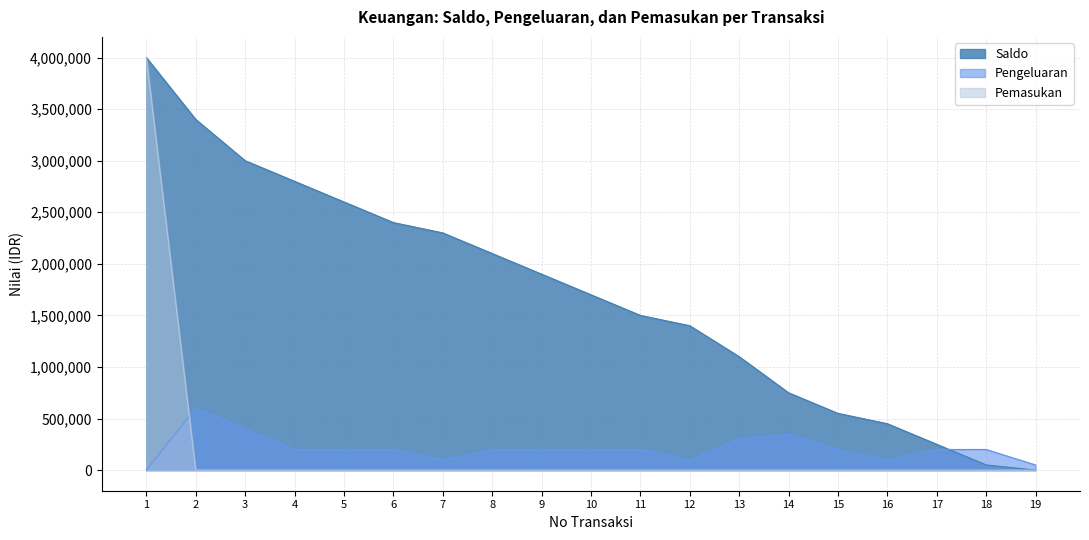

How many series are shown in this chart?

3